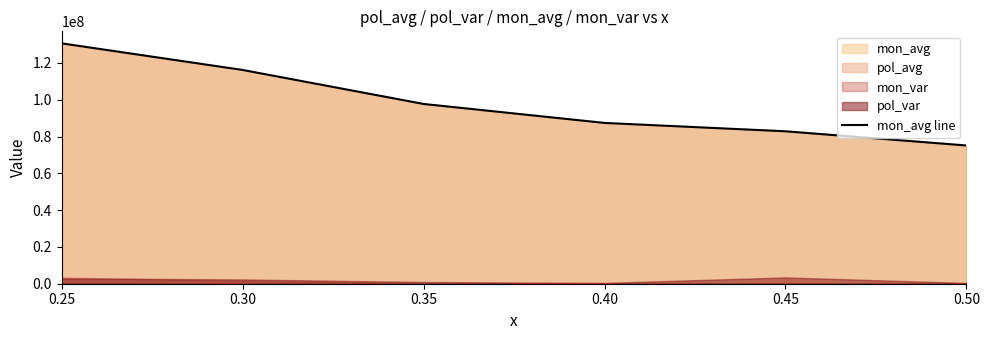

What value does the data have at 0.45?

82840109.9